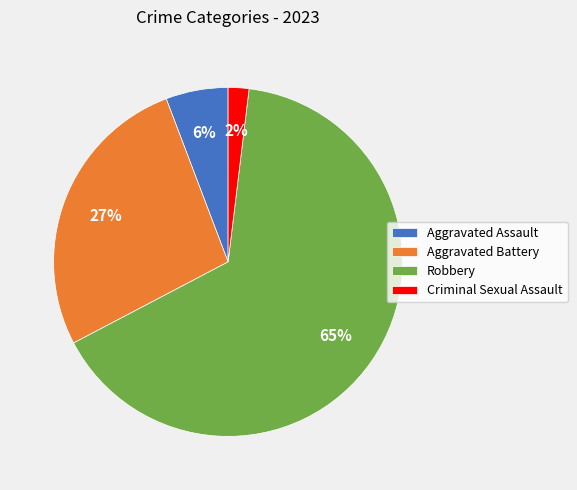

What percentage is the Aggravated Battery slice, to the nearest percent?

27%